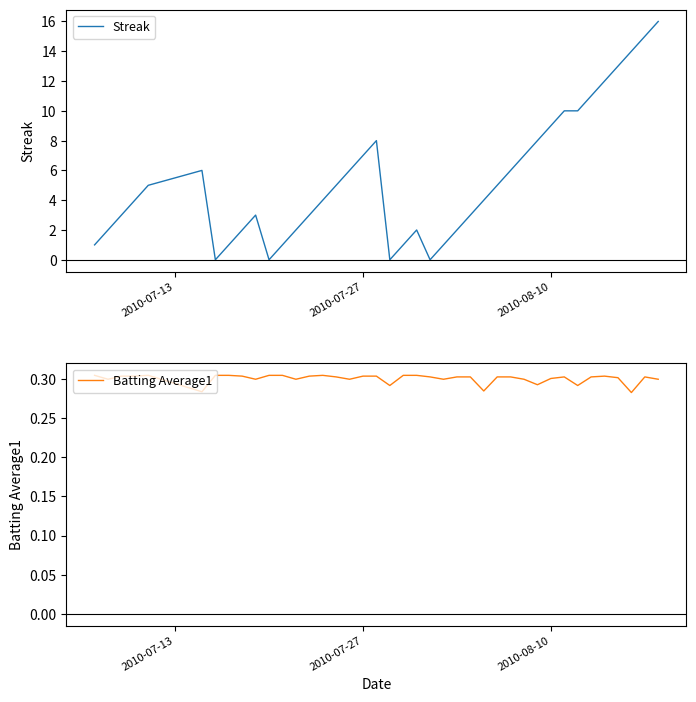

Reading left to right, what are all the values shown in this chart?

Streak: 1.0	2.0	3.0	4.0	5.0	6.0	0.0	1.0	2.0	3.0	0.0	1.0	2.0	3.0	4.0	5.0	6.0	7.0	8.0	0.0	1.0	2.0	0.0	1.0	2.0	3.0	4.0	5.0	6.0	7.0	8.0	9.0	10.0	10.0	11.0	12.0	13.0	14.0	15.0	16.0
Batting Average1: 0.3	0.3	0.3	0.3	0.3	0.3	0.3	0.3	0.3	0.3	0.3	0.3	0.3	0.3	0.3	0.3	0.3	0.3	0.3	0.3	0.3	0.3	0.3	0.3	0.3	0.3	0.3	0.3	0.3	0.3	0.3	0.3	0.3	0.3	0.3	0.3	0.3	0.3	0.3	0.3